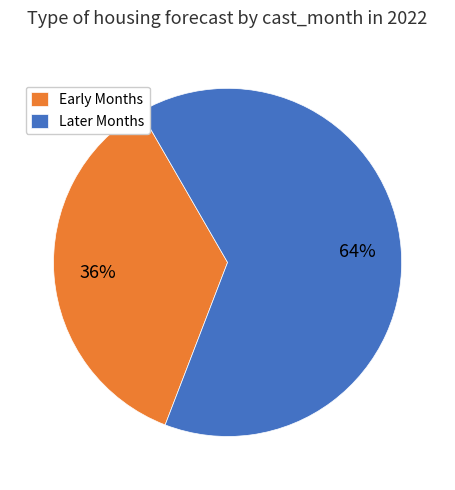

Rank the categories by value from lowest to highest.

Early Months, Later Months